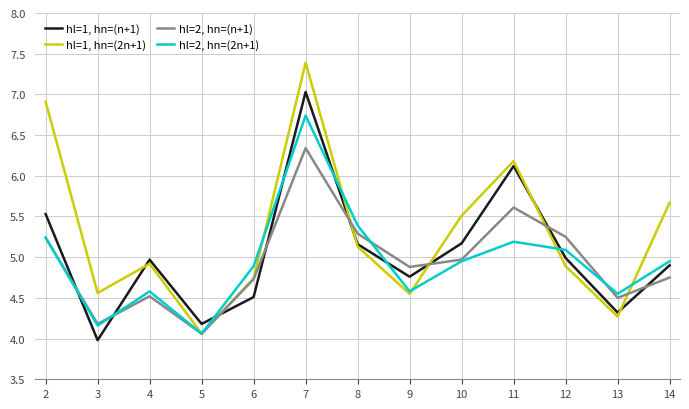

How many lines are shown in the chart?

4